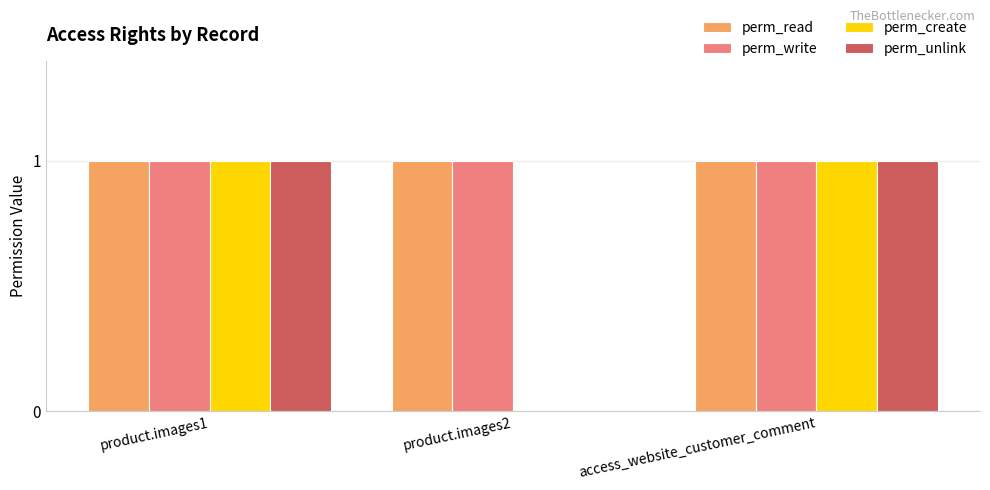

True or false: perm_create has a value of 1 at product.images1.

True